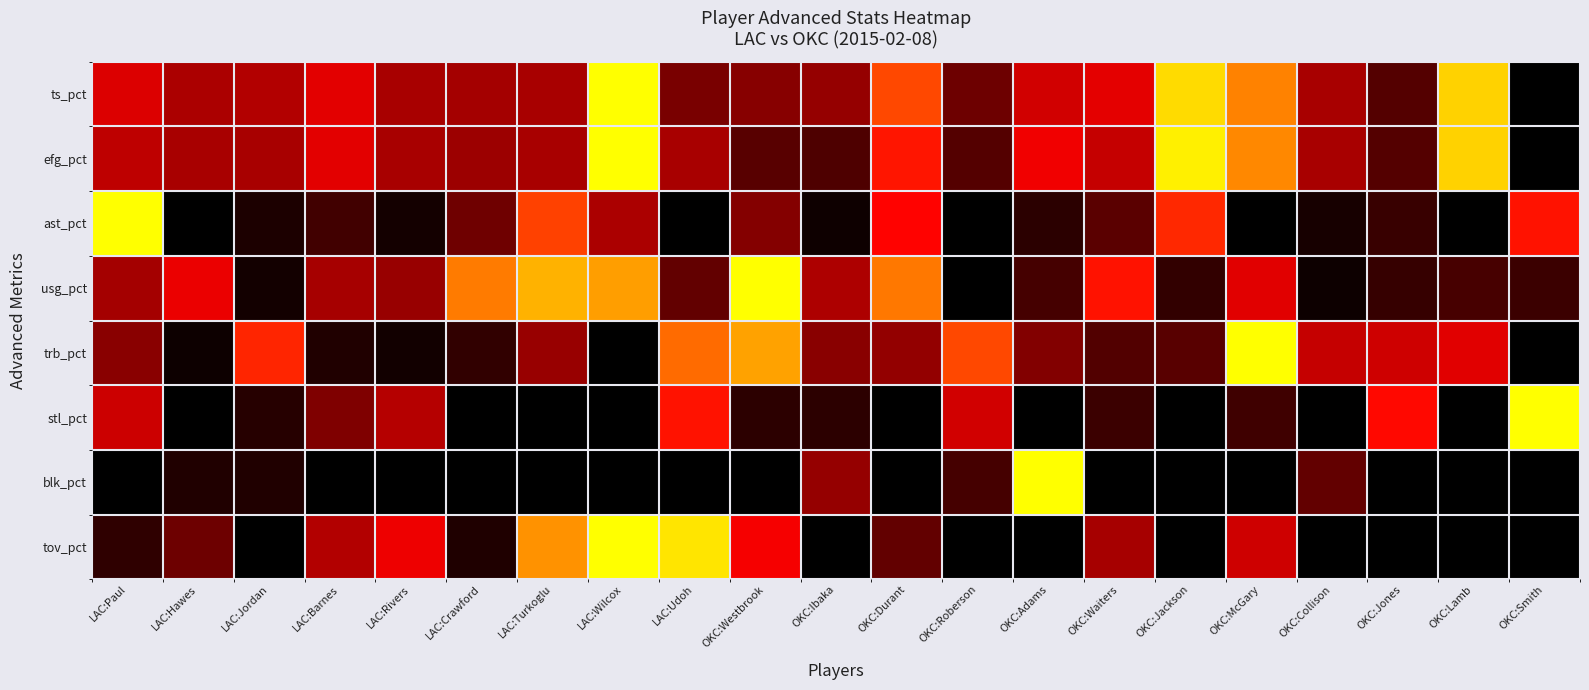

List the series in order of their peak value, highest first.

ts_pct, efg_pct, ast_pct, usg_pct, trb_pct, stl_pct, blk_pct, tov_pct